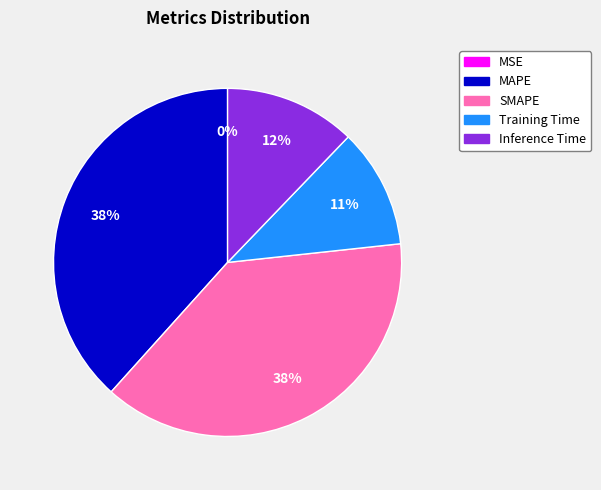

To the nearest percent, what is the difference between the largest and smallest slice percentages?

38%